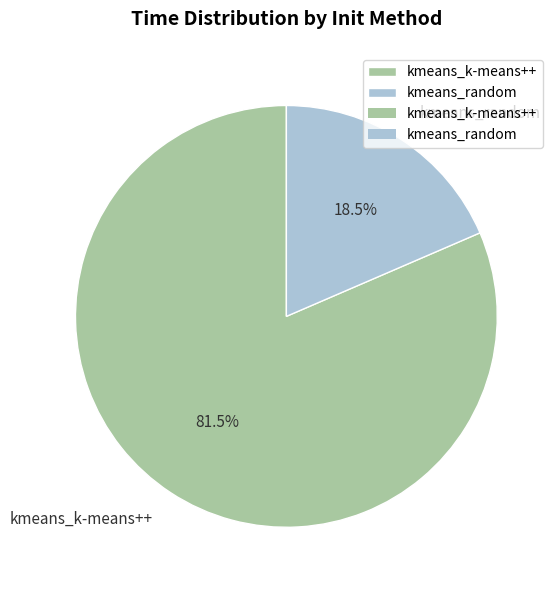

Between kmeans_random and kmeans_k-means++, which is larger?

kmeans_k-means++